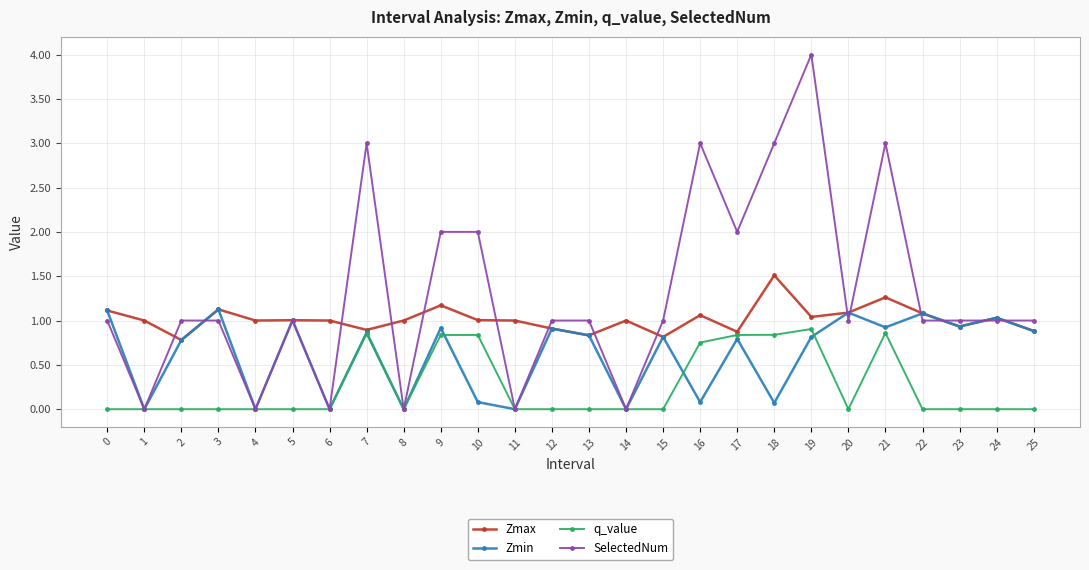

Count the number of data series in this chart.

4